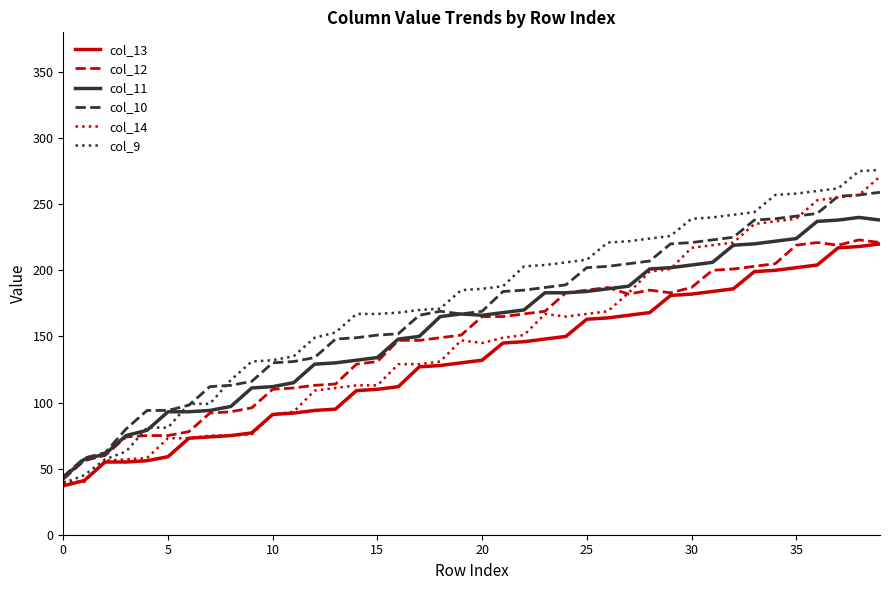

Which series has the widest spread of values?

col_9